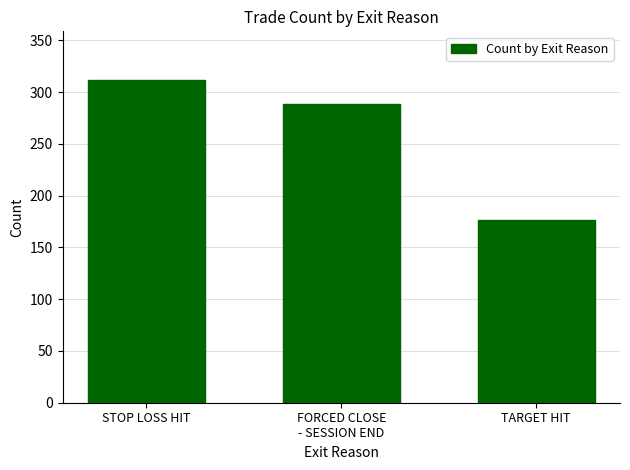

What is the sum of all values?

778